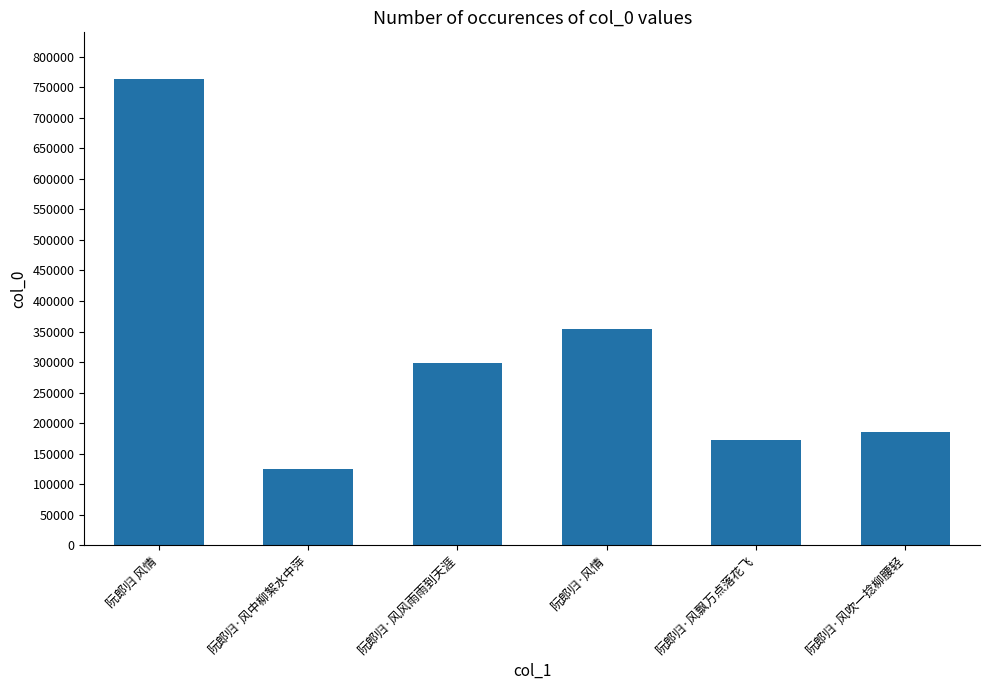

List the labels in order of value, smallest first.

阮郎归·风中柳絮水中萍, 阮郎归·风飘万点落花飞, 阮郎归·风吹一捻柳腰轻, 阮郎归·风风雨雨到天涯, 阮郎归·风情, 阮郎归 风情